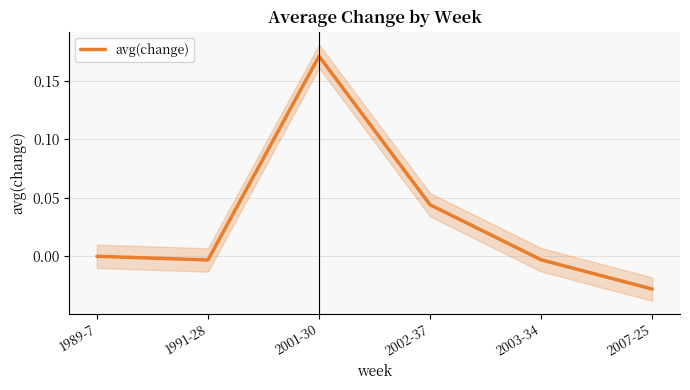

List the labels in order of value, smallest first.

2007-25, 1991-28, 2003-34, 1989-7, 2002-37, 2001-30